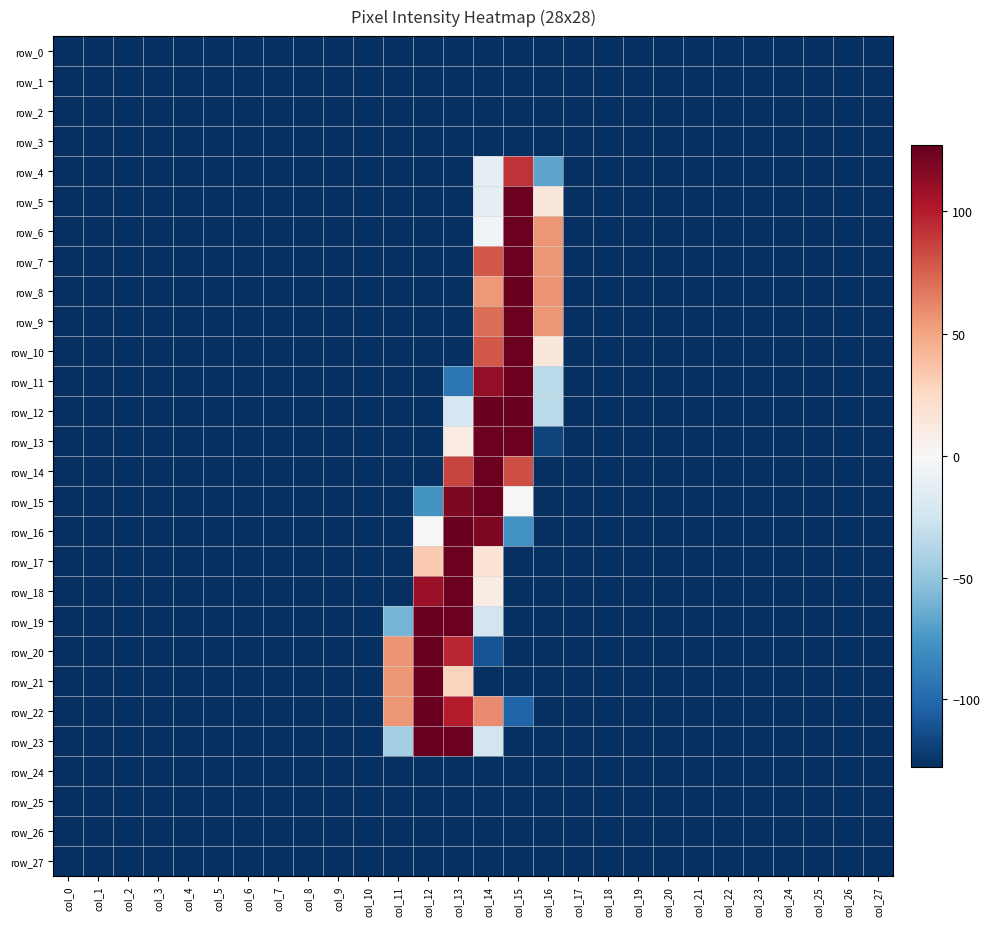

How many values in row_5 are above zero?

2